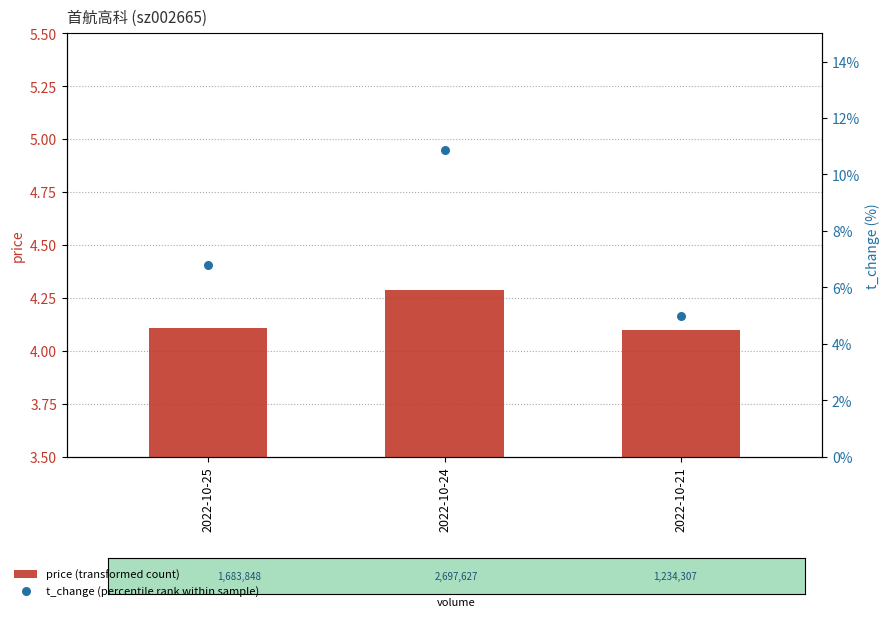

Is the value of t_change (percentile rank within sample) at 2022-10-25 greater than the value of price (transformed count) at 2022-10-24?

Yes